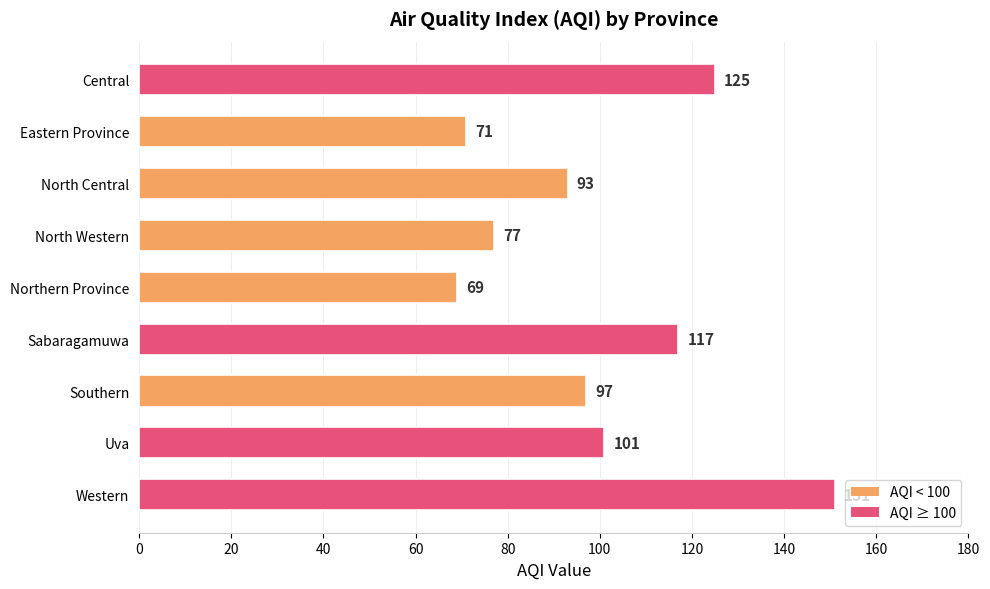

Rank the categories by value from lowest to highest.

Northern Province, Eastern Province, North Western, North Central, Southern, Uva, Sabaragamuwa, Central, Western